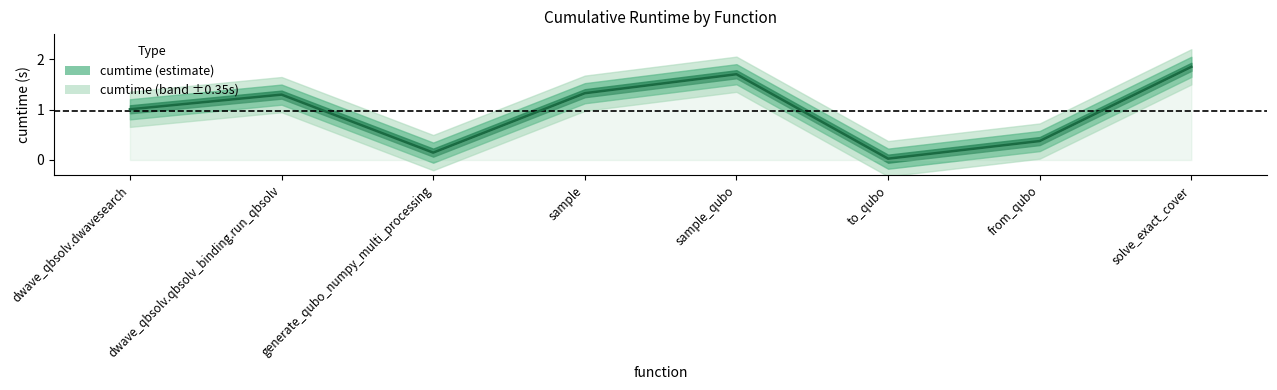

Reading left to right, transcribe all the data shown in this chart.

dwave_qbsolv.dwavesearch=1.0	dwave_qbsolv.qbsolv_binding.run_qbsolv=1.3	generate_qubo_numpy_multi_processing=0.1	sample=1.3	sample_qubo=1.7	to_qubo=0.0	from_qubo=0.4	solve_exact_cover=1.9